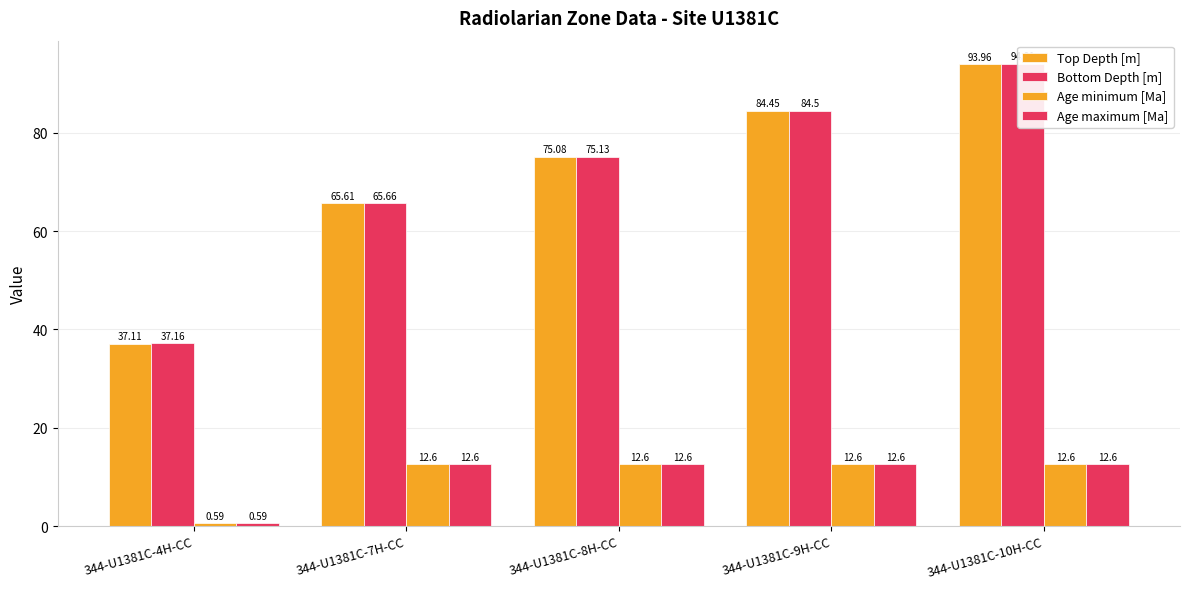

What is the value of the Age maximum [Ma] bar at the 2nd from the left?

12.6